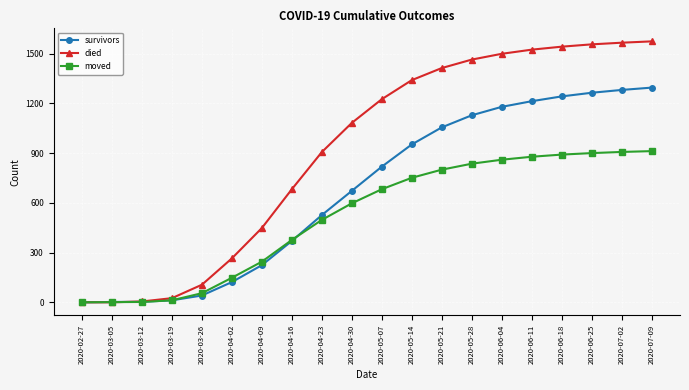

What is the label of the 4th point from the right?

2020-06-18